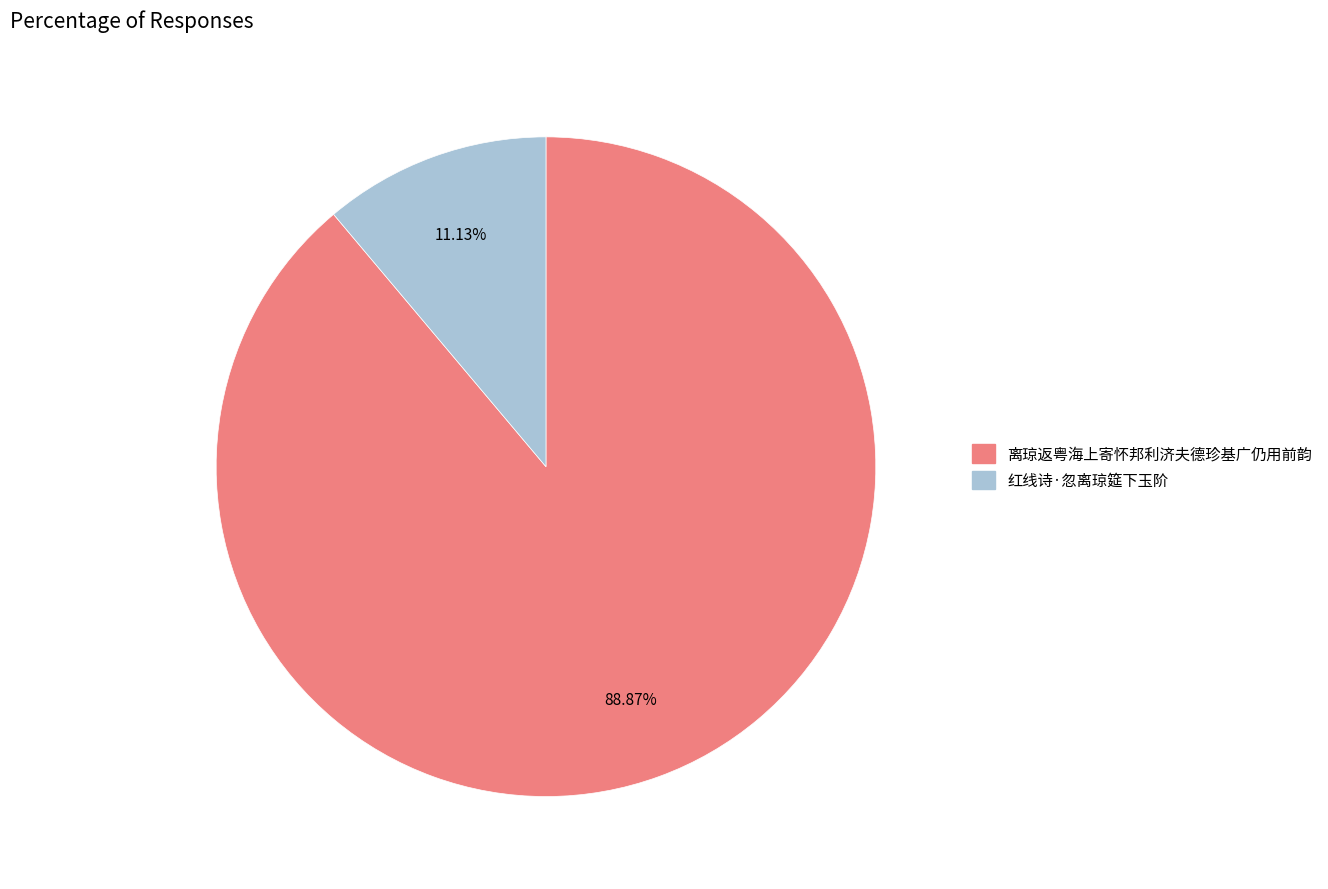

What is the ratio of the value at 离琼返粤海上寄怀邦利济夫德珍基广仍用前韵 to the value at 红线诗·忽离琼筵下玉阶?

8.0